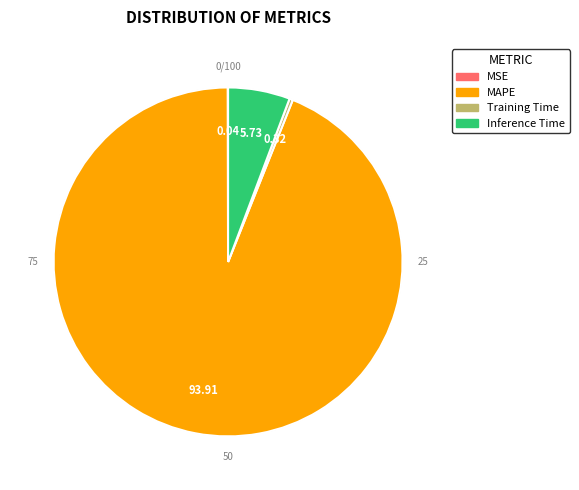

Is the sum of MAPE and MSE greater than half?

Yes